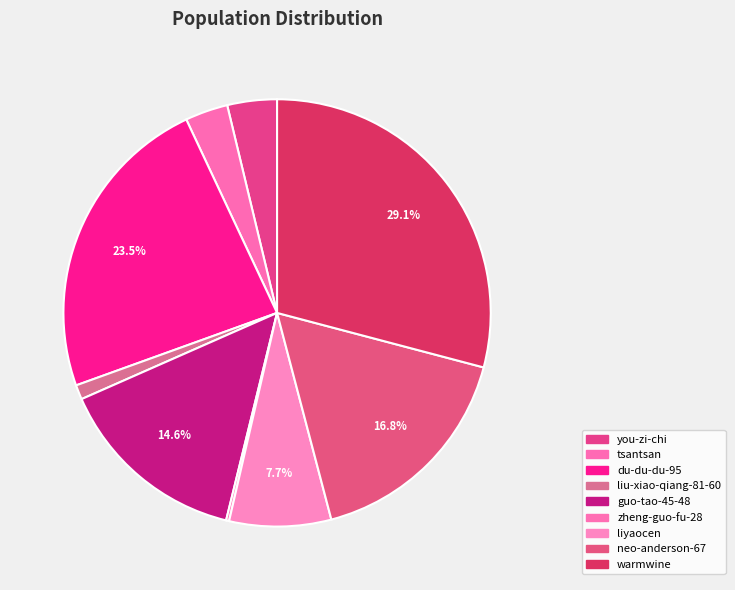

Which slice is the largest?

warmwine